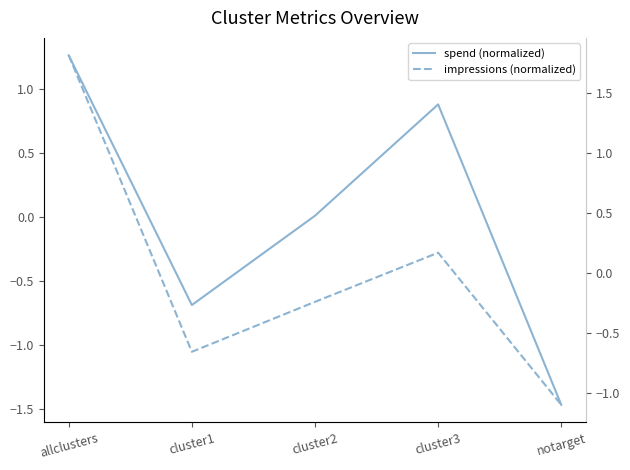

At which label does spend (normalized) first exceed 0?

allclusters